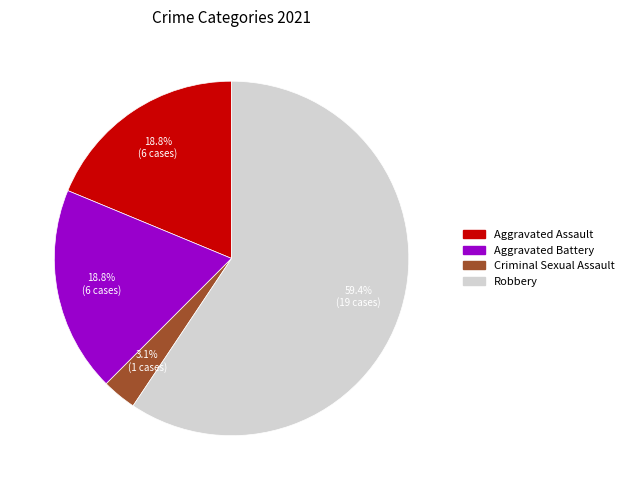

True or false: Aggravated Battery accounts for 19% of the total.

True